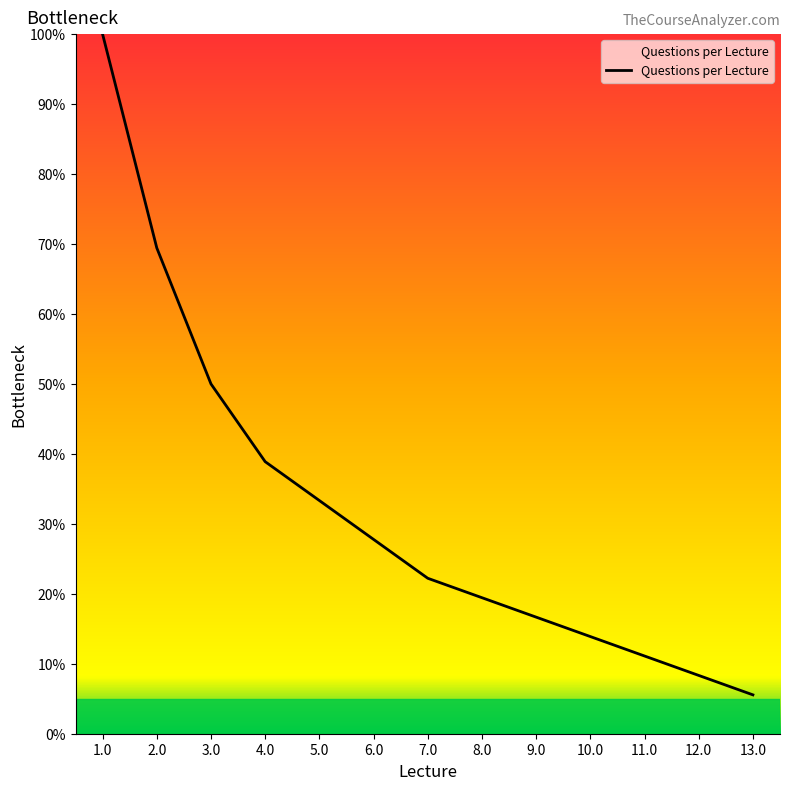

Rank the categories by value from highest to lowest.

1.0, 2.0, 3.0, 4.0, 5.0, 6.0, 7.0, 8.0, 9.0, 10.0, 11.0, 12.0, 13.0